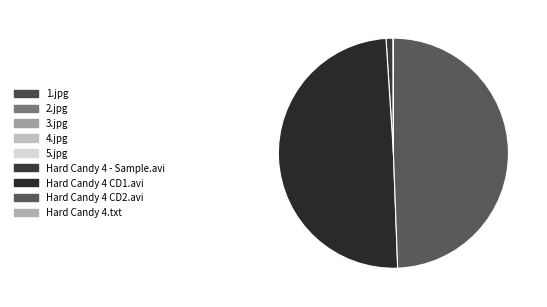

To the nearest percent, what portion does Hard Candy 4 CD1.avi represent?

50%